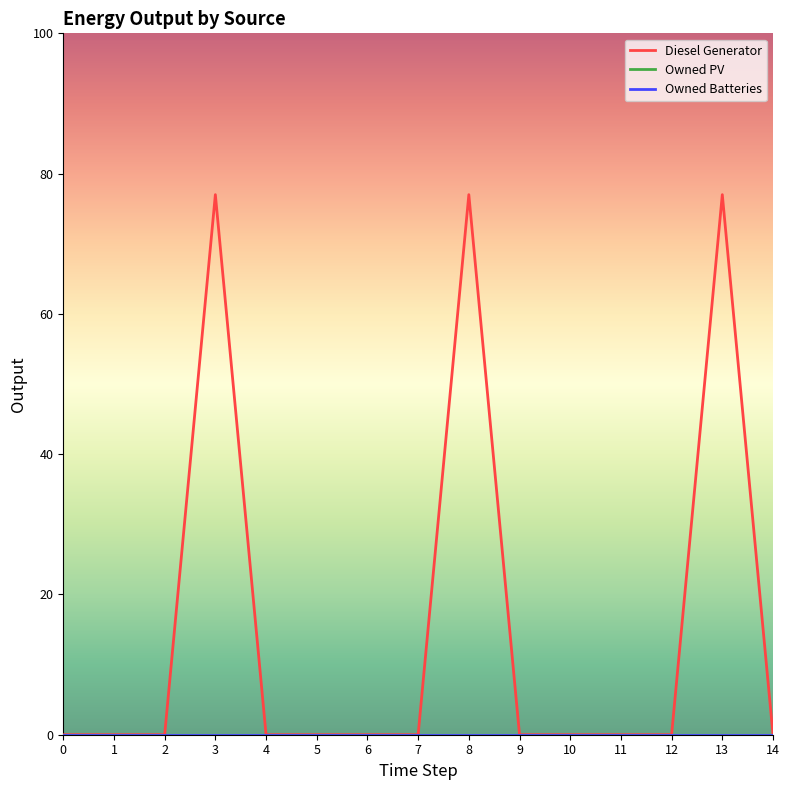

True or false: Owned PV has more than 2 points higher than both neighbors.

False